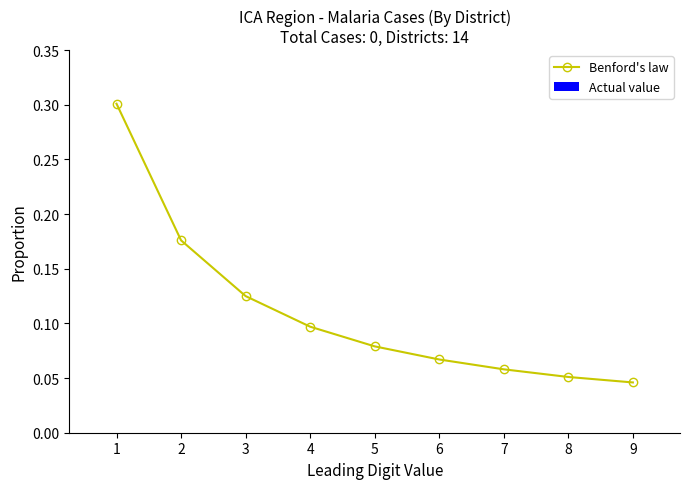

How many values are between 0 and 1?

9